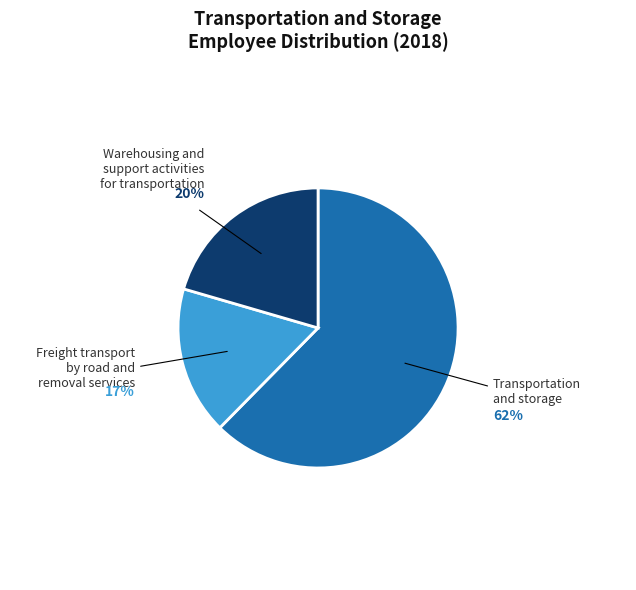

Rank the categories by value from lowest to highest.

Freight transport by road and removal services, Warehousing and support activities for transportation, Transportation and storage